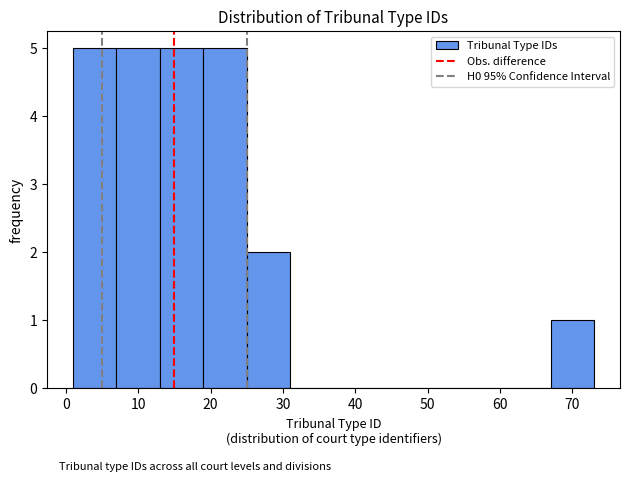

Reading left to right, transcribe this chart: for each bar, give the range it covers on the x-axis and its height. The values are not printed on the chart, so give them approximately, as read against the axis.

1 to 7: 5
7 to 13: 5
13 to 19: 5
19 to 25: 5
25 to 31: 2
31 to 37: 0
37 to 43: 0
43 to 49: 0
49 to 55: 0
55 to 61: 0
61 to 67: 0
67 to 73: 1